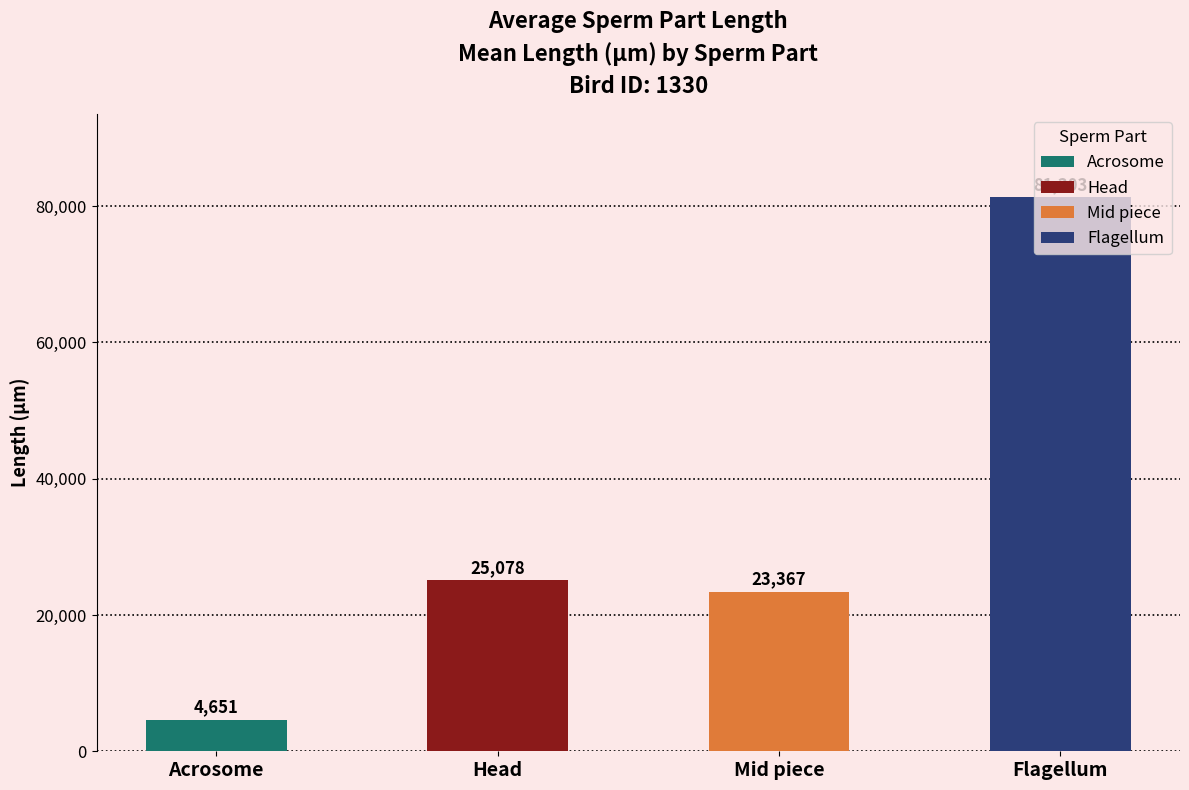

True or false: Flagellum has a value of 112388 at Flagellum.

False